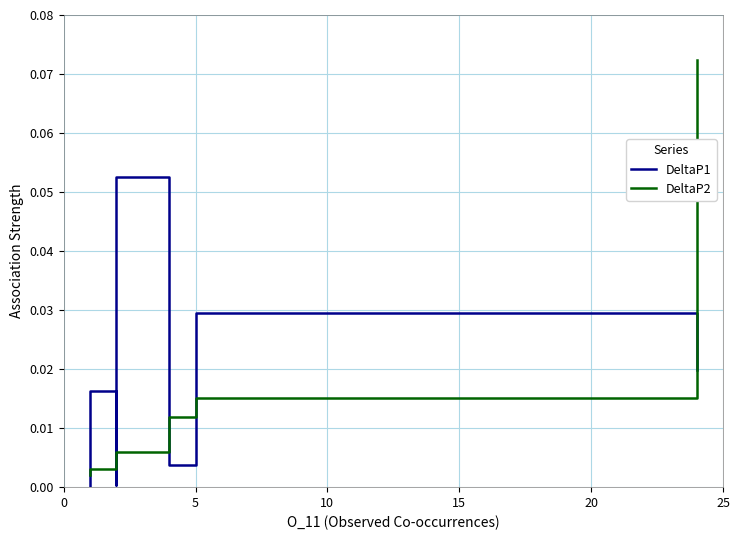

At how many categories does at least one series exceed 0?

17